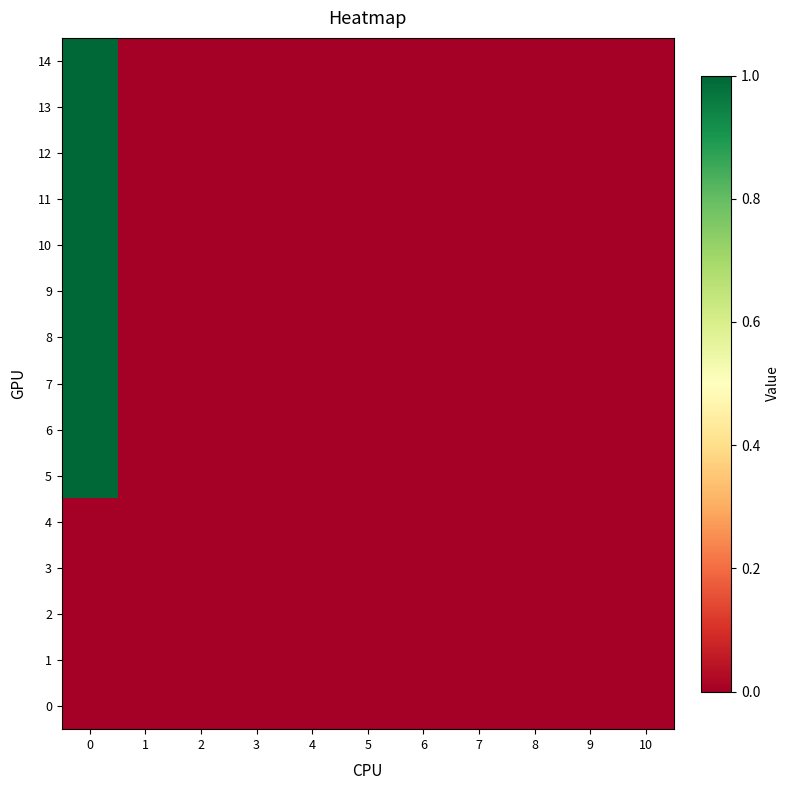

Which has a higher value, 4 or 2?

4